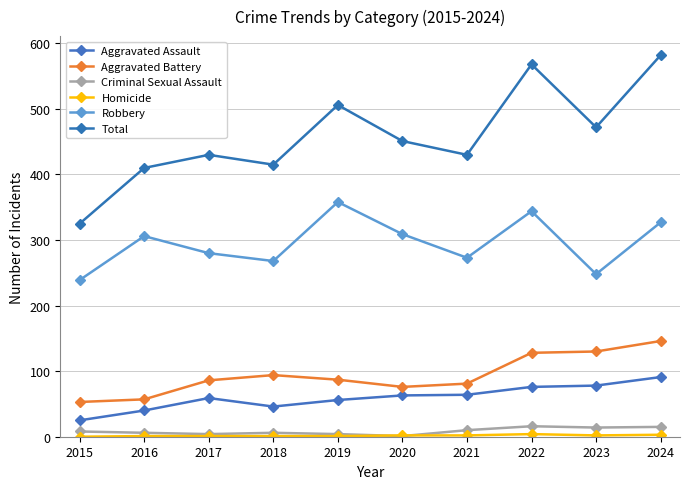

True or false: Total and Criminal Sexual Assault intersect in this chart.

False